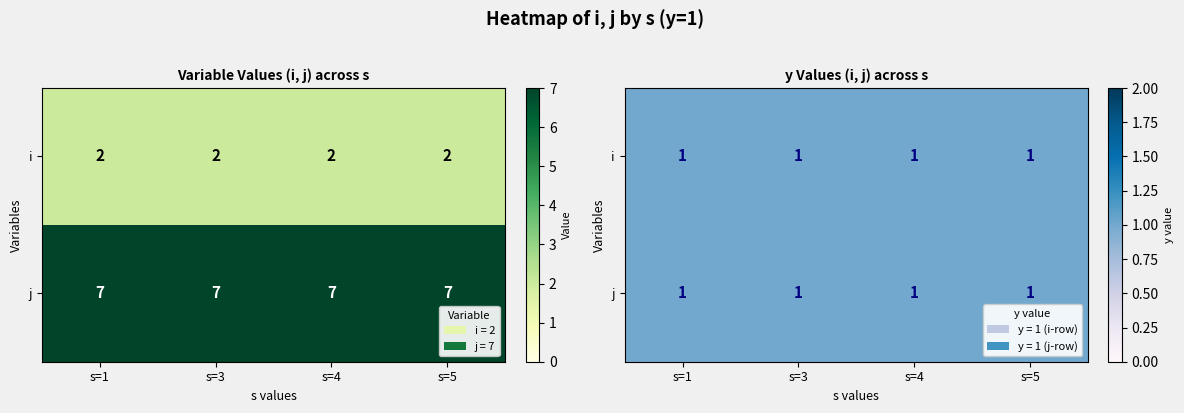

List the series in order of their peak value, highest first.

Row j=7, Row i=2